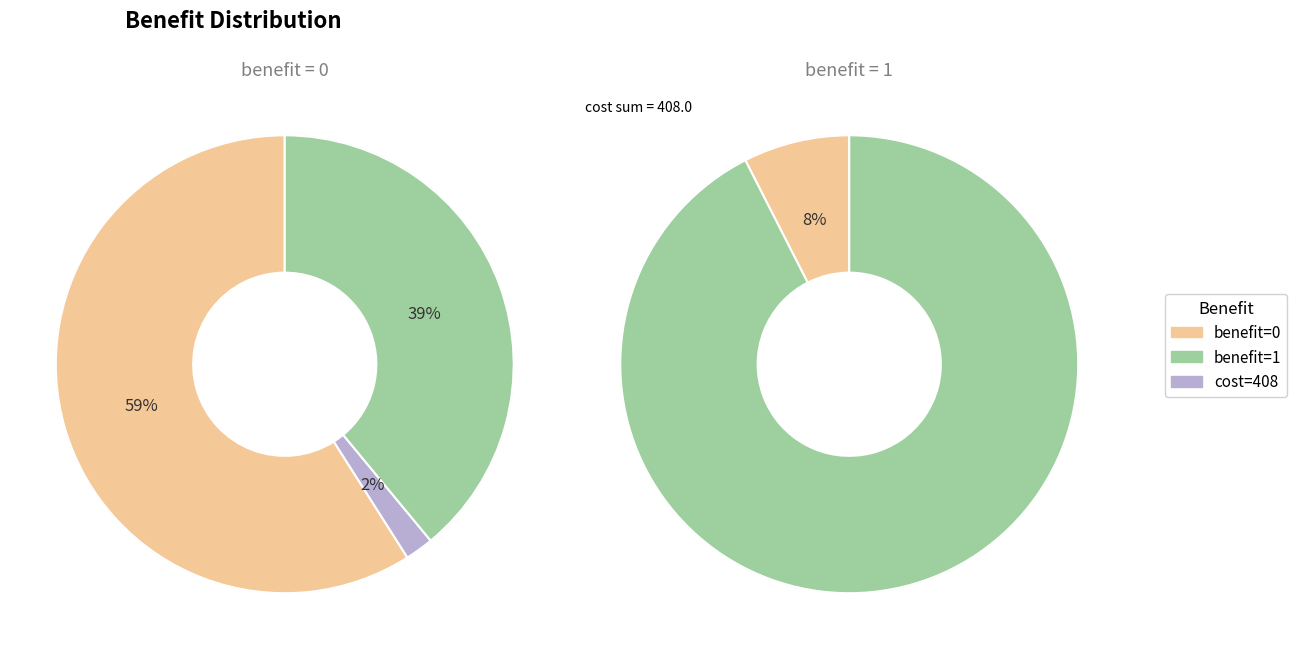

What is the change in value from 0 to 1?

+408